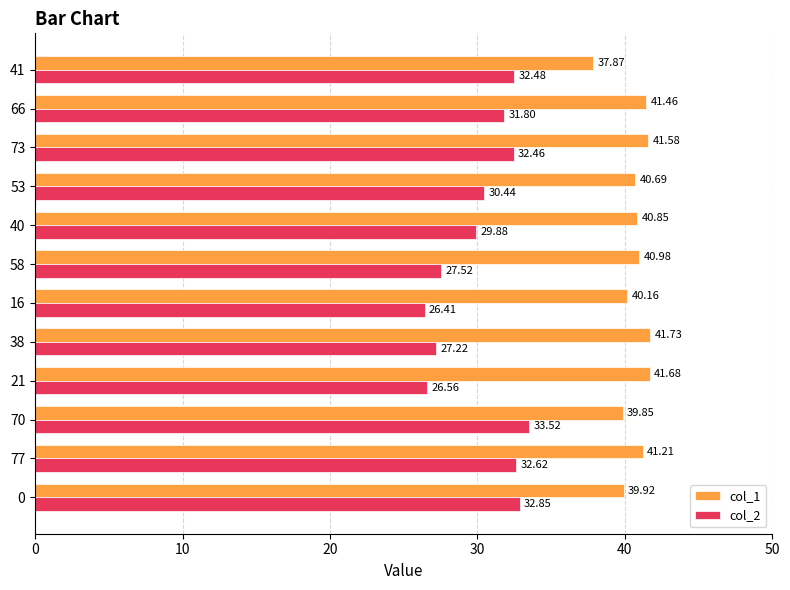

At how many categories does at least one series exceed 38?

11